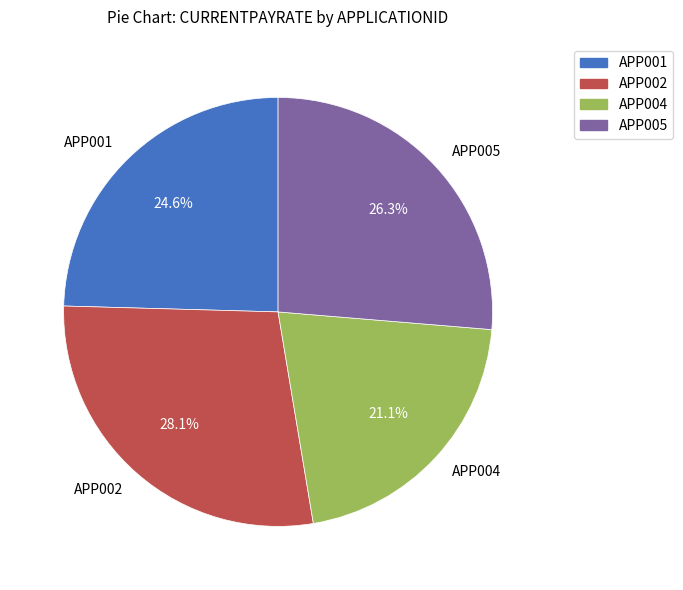

Which slice is the largest?

APP002